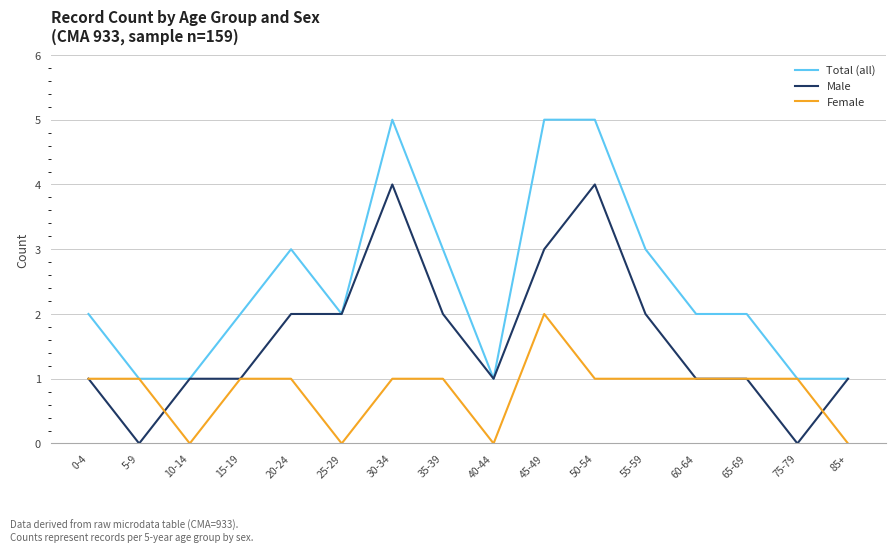

What is the total value across all series at 20-24?

6